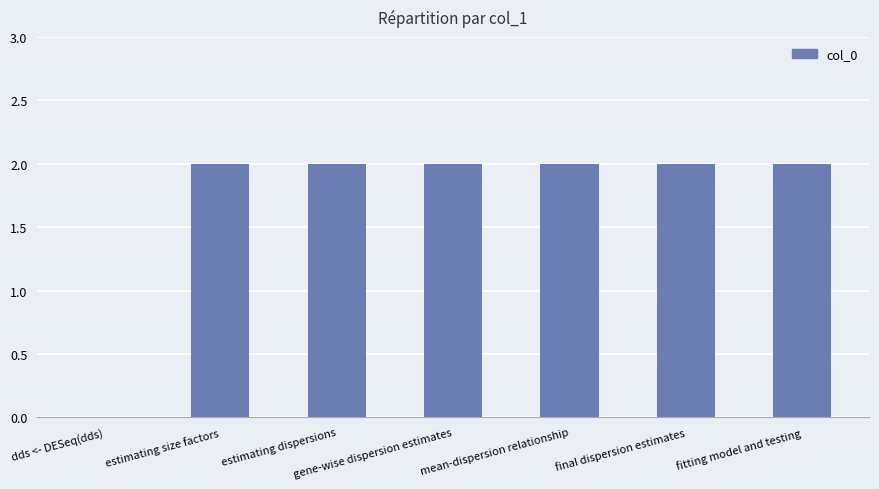

How many data points does each series have?

7